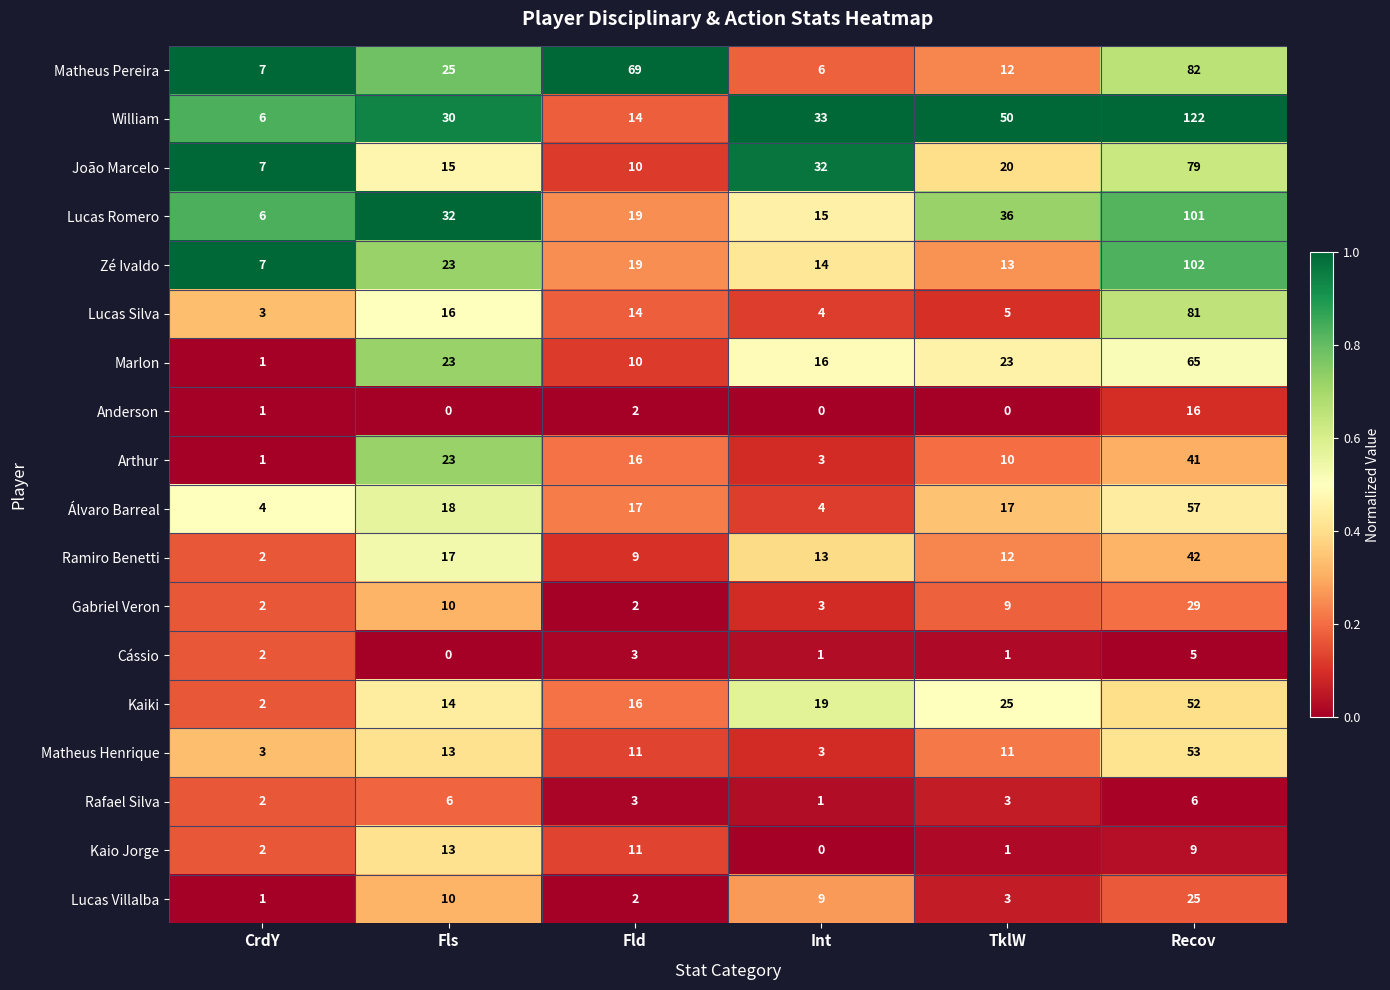

Which series has the largest range (max minus min)?

William